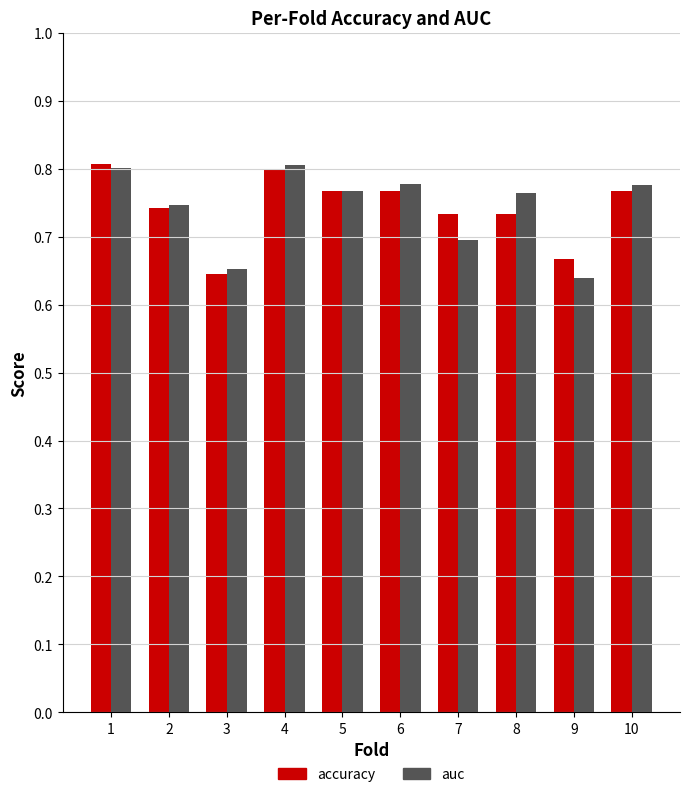

What is the sum of all accuracy values?

7.4